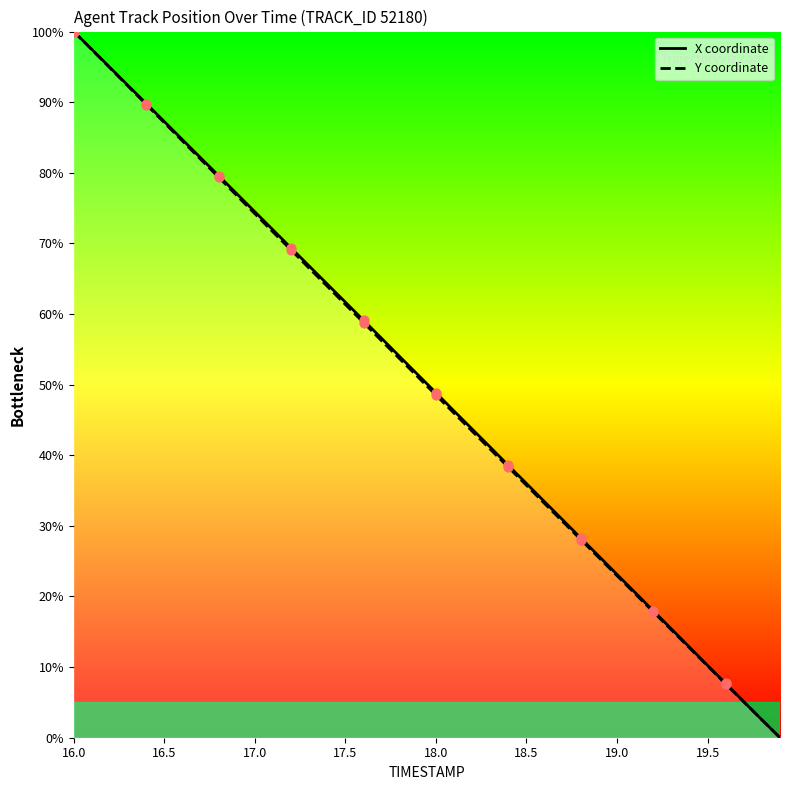

Which series has the largest total across all categories?

X coordinate